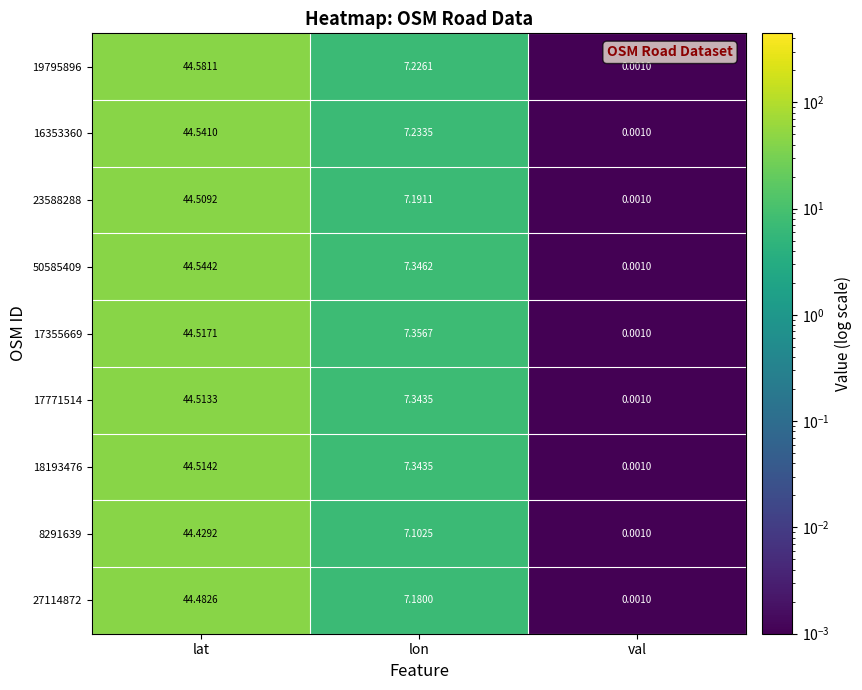

At how many categories does at least one series exceed 7?

2